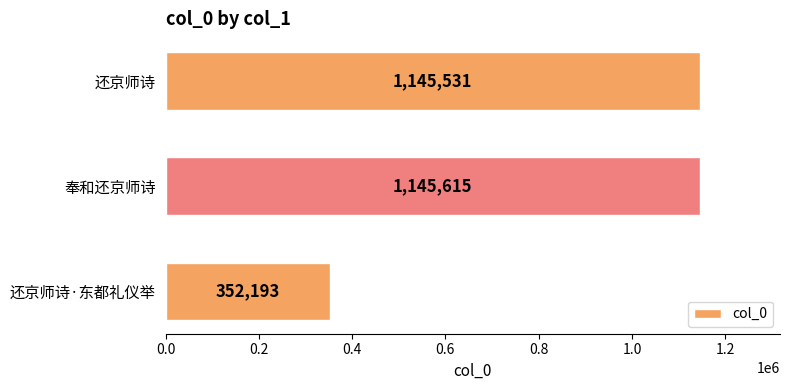

What is the average value?

881113